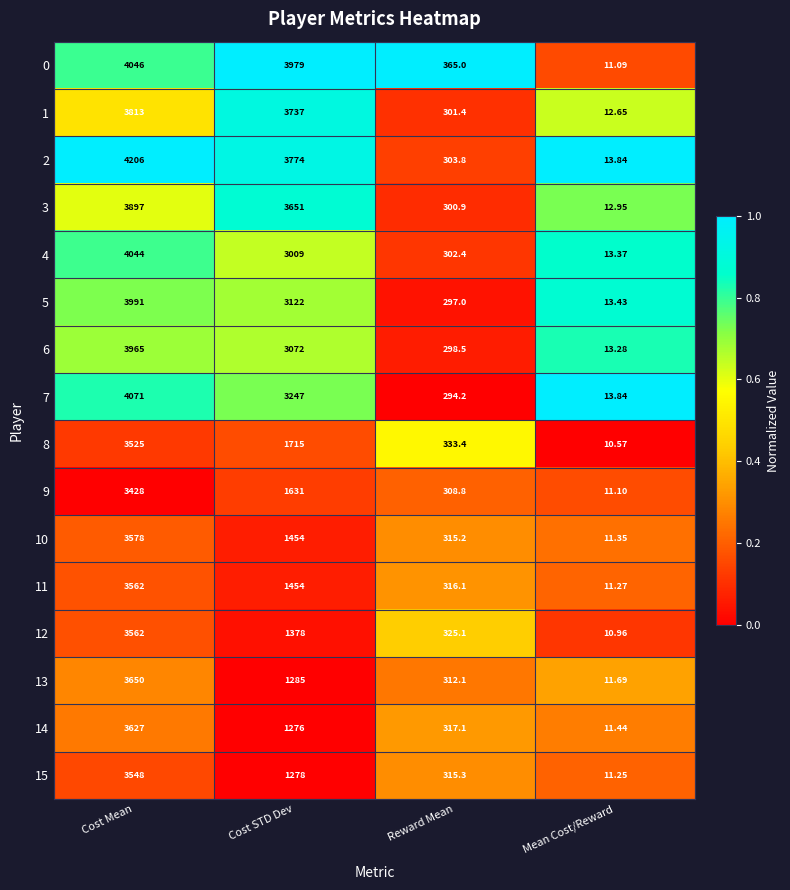

Is the value of 1 at Cost STD Dev greater than the value of 12 at Cost STD Dev?

Yes